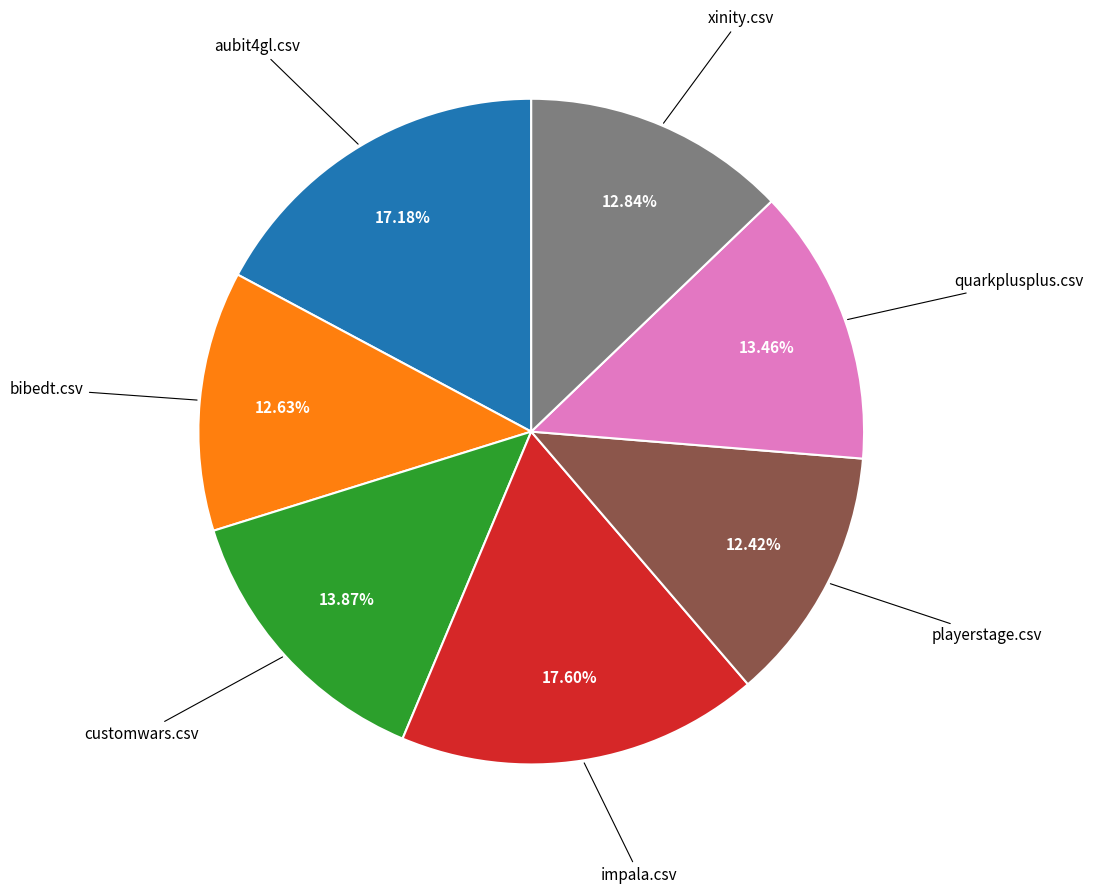

Is there a majority slice in this chart?

No